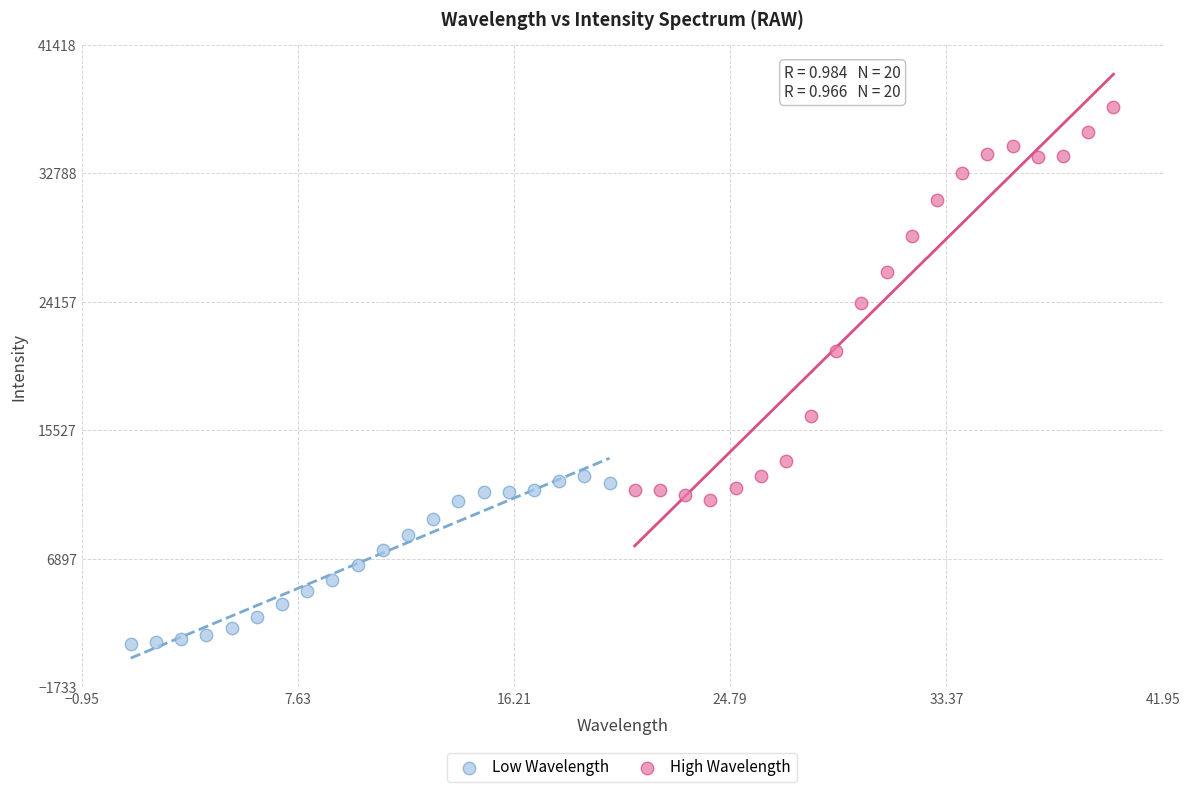

What are all the series names shown in the legend?

Low Wavelength, High Wavelength